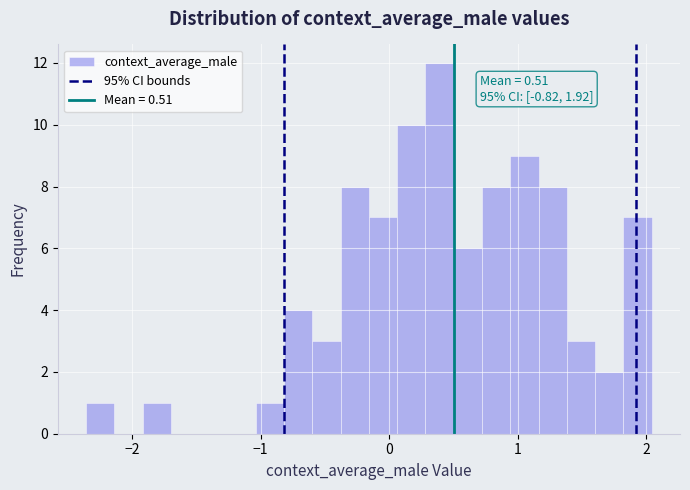

Around what value on the x-axis is the tallest bar? Give the approximate position of its centre, as read against the axis.

0.4